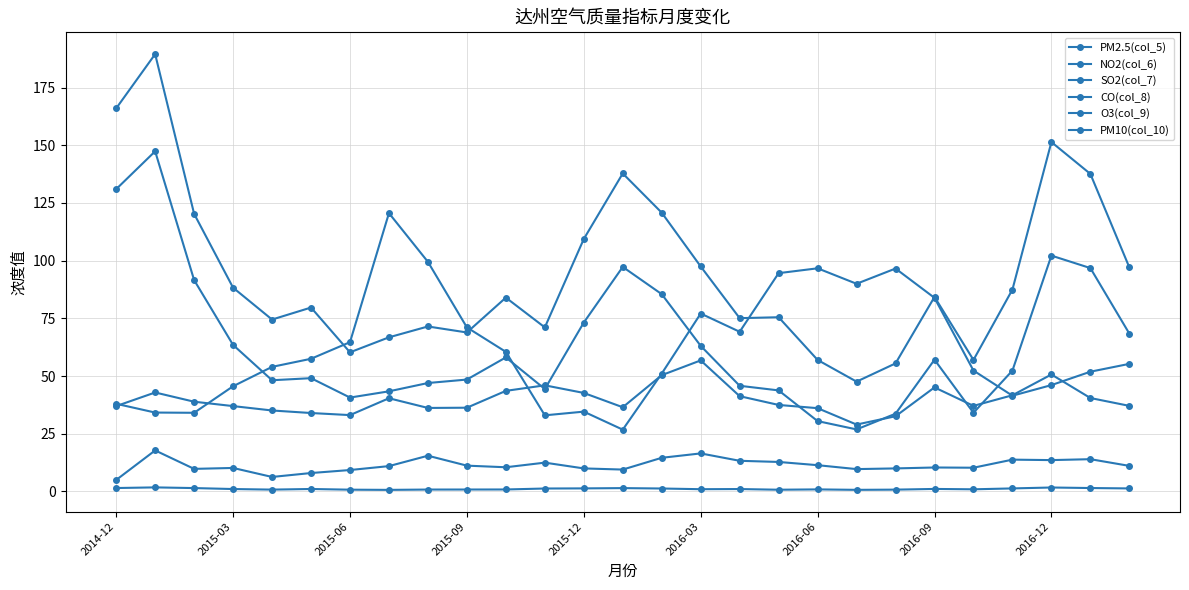

List the labels in order of NO2(col_6) value, smallest first.

19, 20, 18, 22, 2016-06, 2016-09, 9, 11, 2016-12, 2015-12, 16, 17, 2016-03, 10, 21, 23, 2015-09, 26, 15, 12, 2015-06, 14, 25, 13, 24, 2014-12, 2015-03